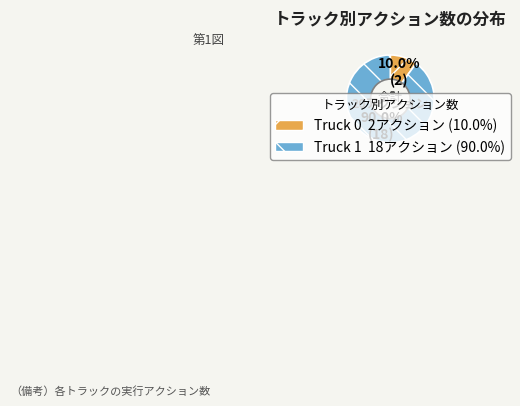

Does any single category account for the majority?

Yes